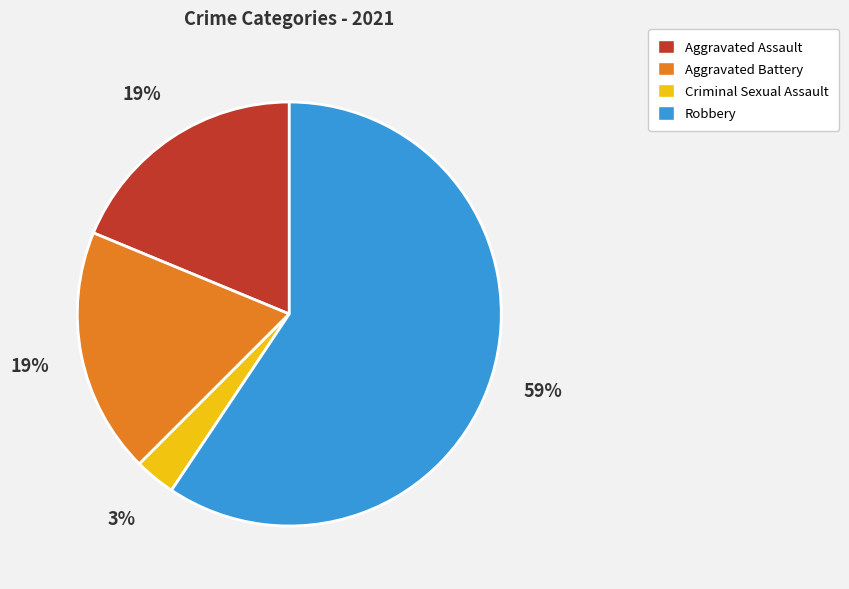

Which slice is the smallest?

Criminal Sexual Assault